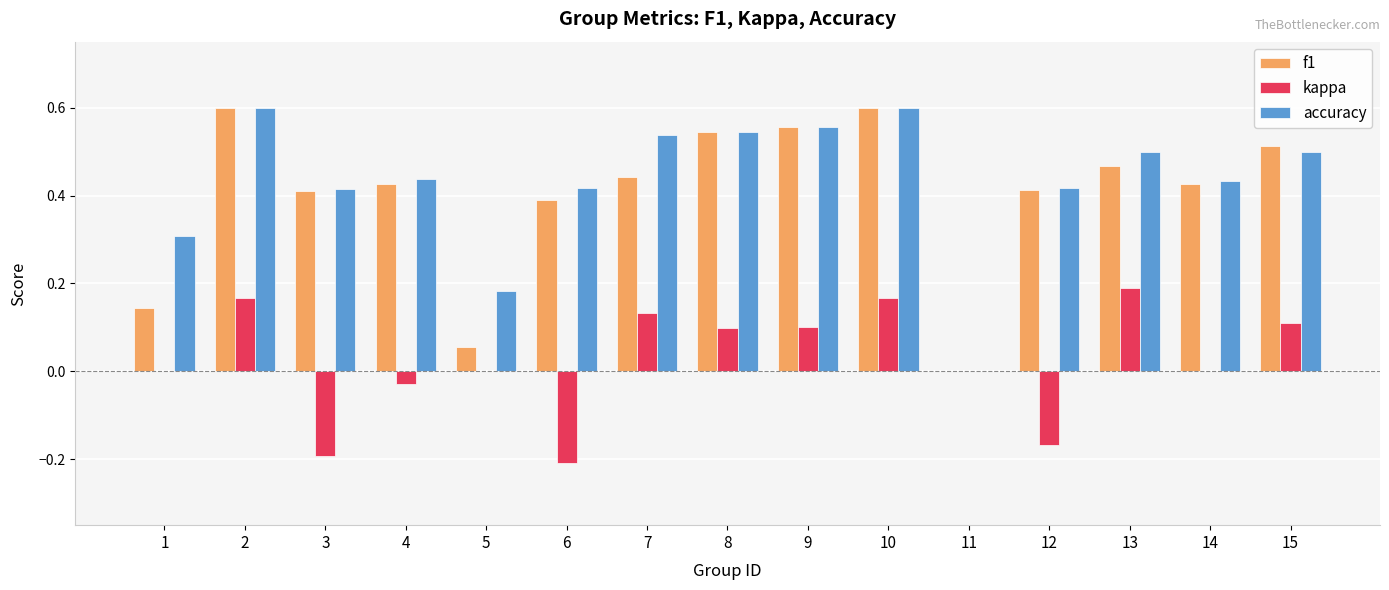

Which series changed the most between 8 and 14?

f1